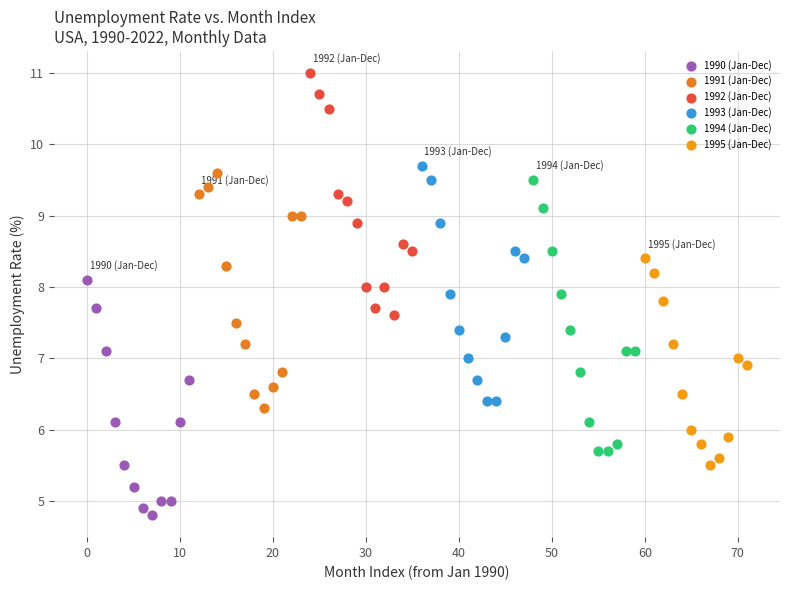

Which series contains the highest Y value?

1992 (Jan-Dec)